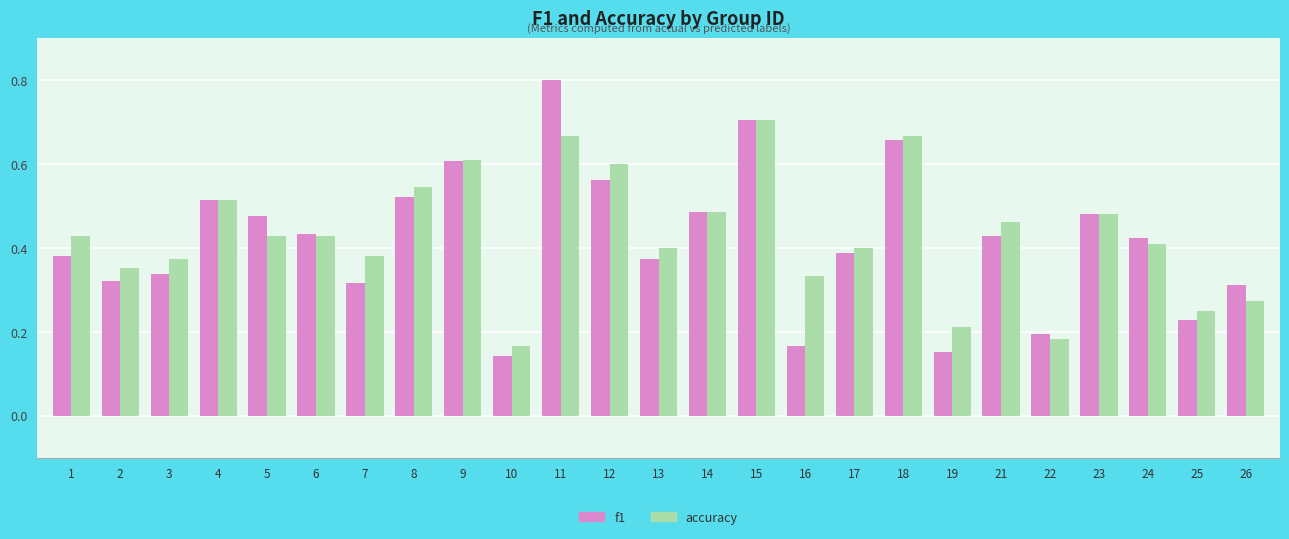

At which category does the chart reach its peak across all series?

11